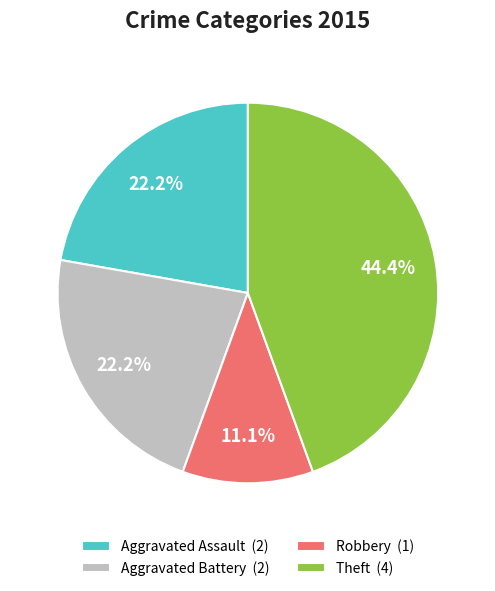

Is it true that Robbery is 11% of the pie?

True